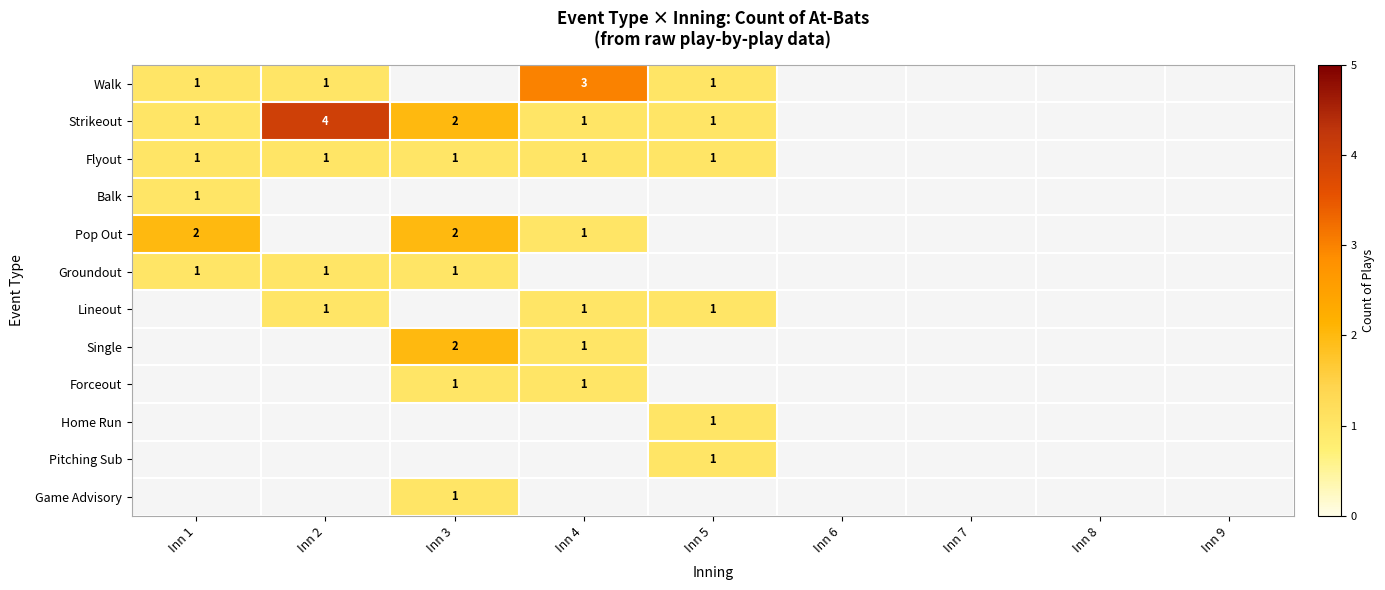

Which has a higher value, Inn 4 or Inn 2?

Inn 4